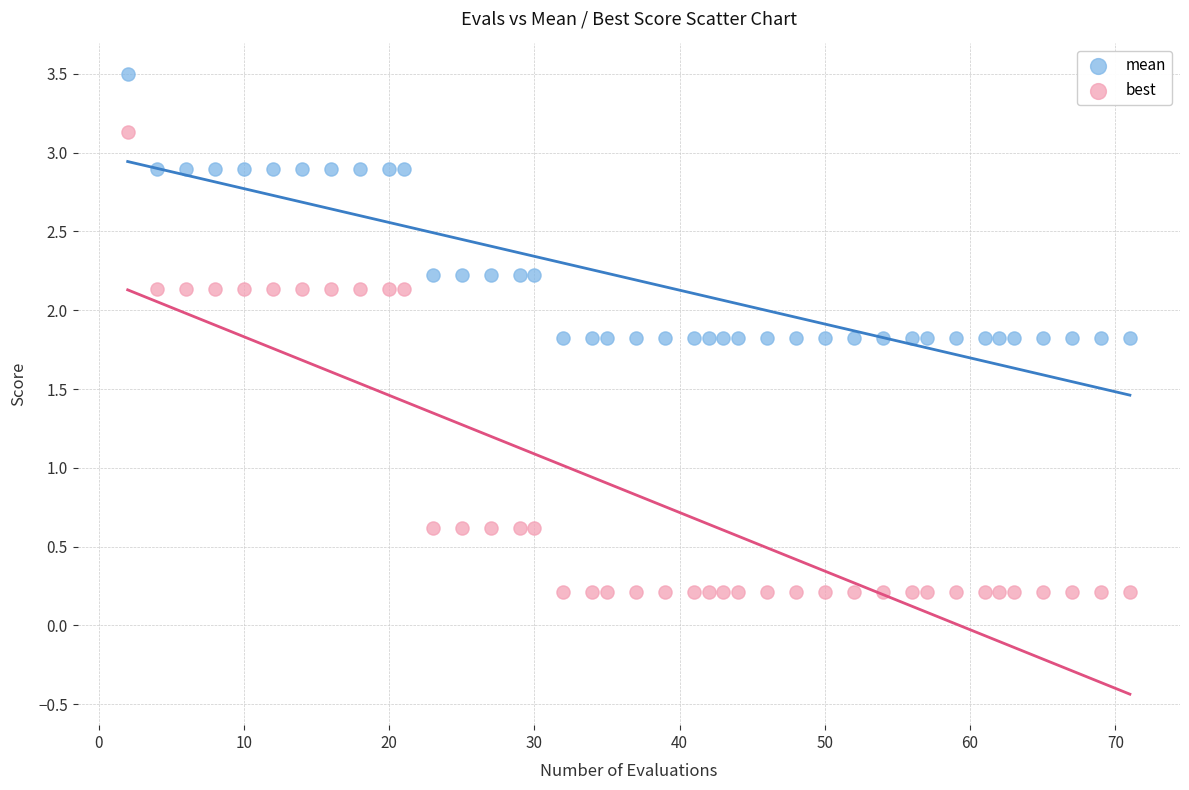

Across all data points, what is the range of X values (max minus min)?

69.0